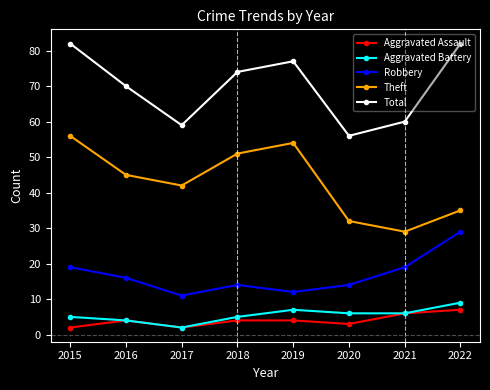

True or false: Aggravated Assault and Robbery cross at least once.

False